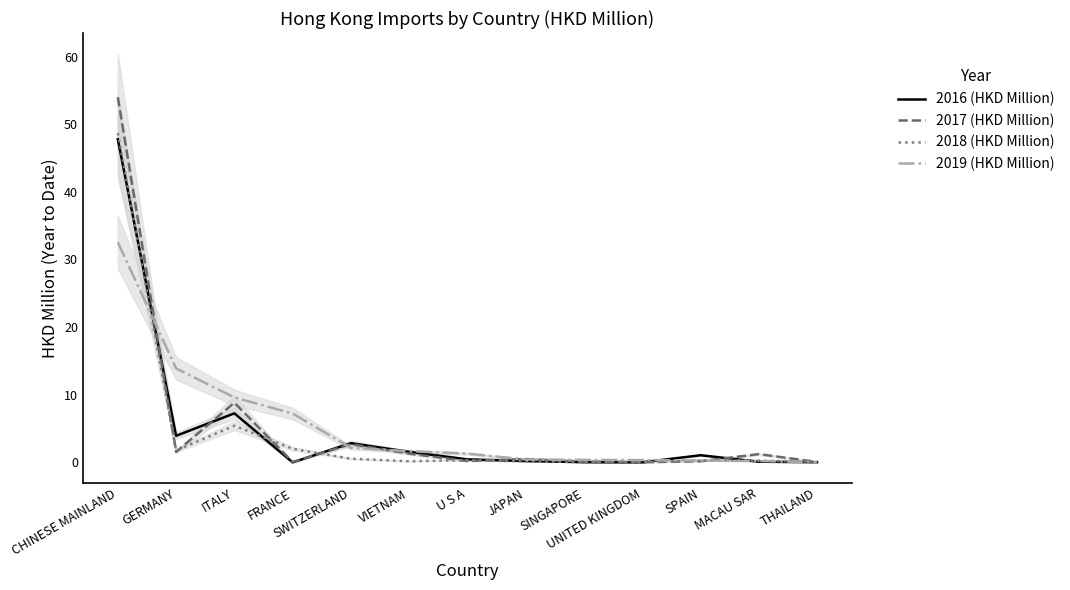

The value of 2019 (HKD Million) at MACAU SAR is 0.2. True or false?

True